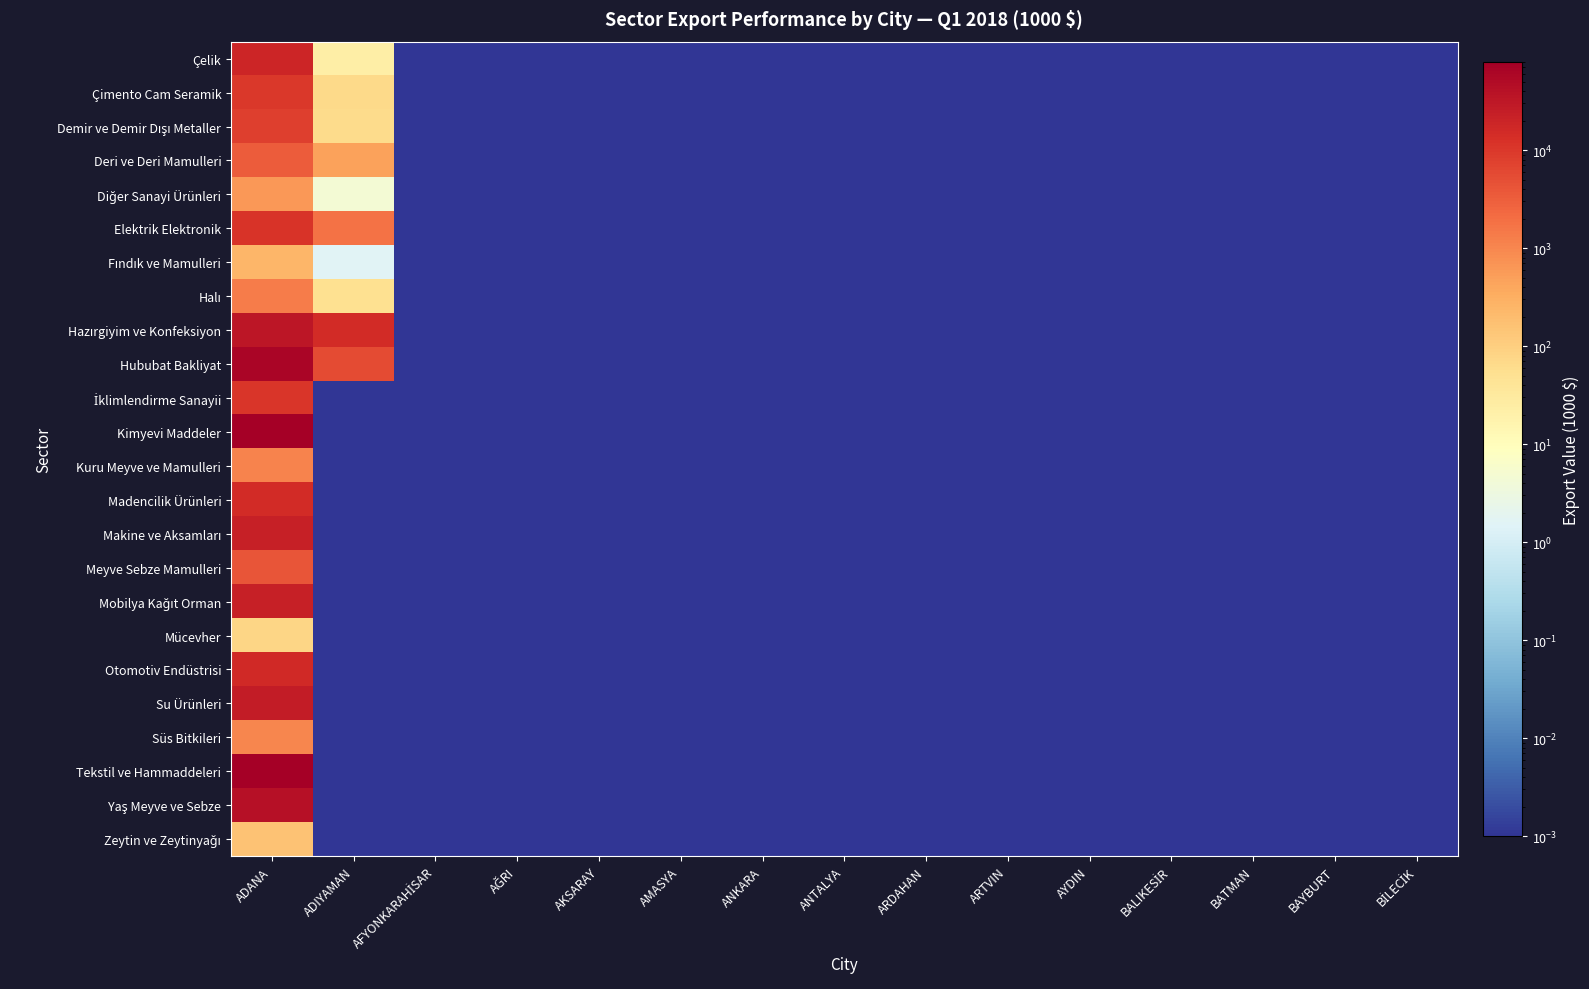

Which series changed the most between AYDIN and BAYBURT?

Çelik